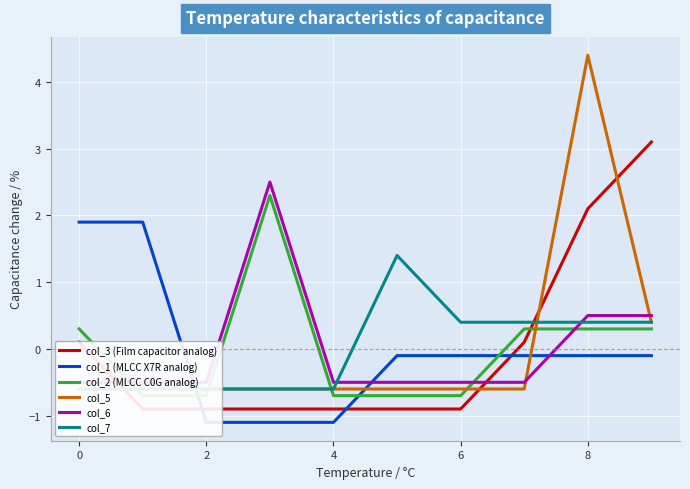

Count the number of data series in this chart.

6